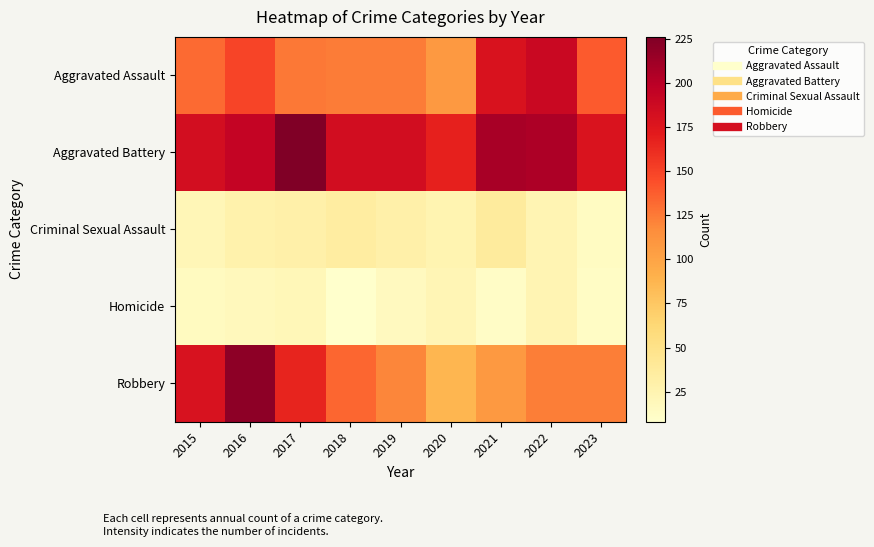

What is the total value across all series at 2019?

474